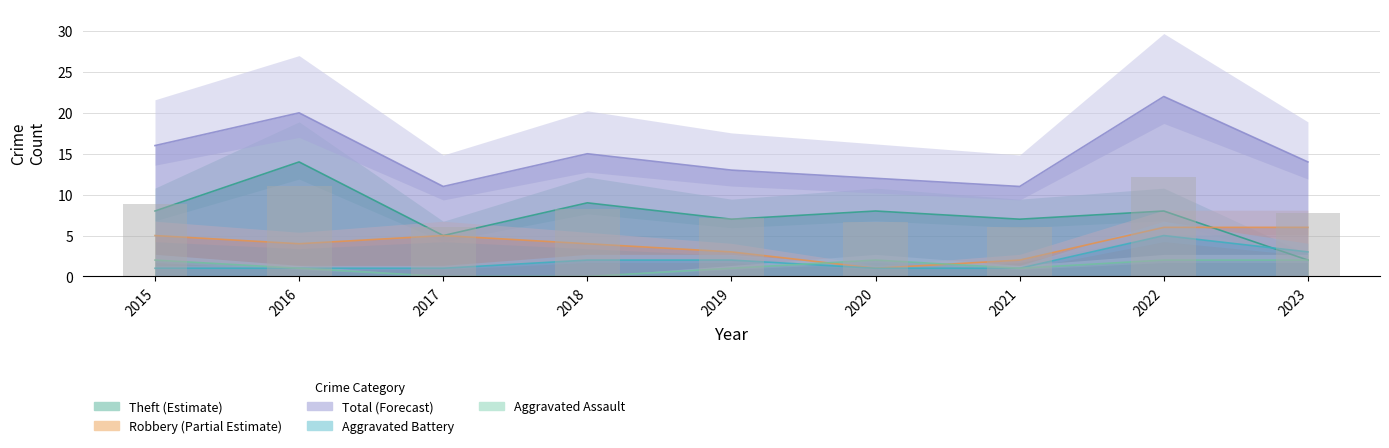

Reading left to right, extract all data points from this chart.

Aggravated Assault: 2	1	0	0	1	2	1	2	2
Aggravated Battery: 1	1	1	2	2	1	1	5	3
Robbery: 5	4	5	4	3	1	2	6	6
Theft: 8	14	5	9	7	8	7	8	2
Total: 16	20	11	15	13	12	11	22	14